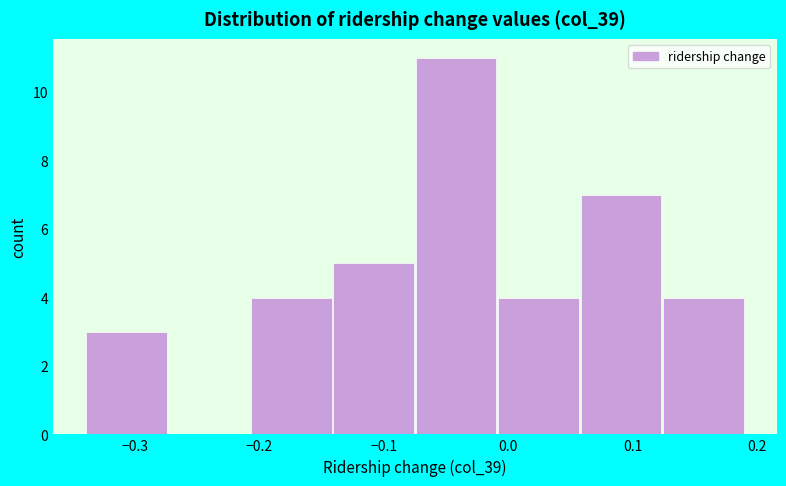

Which range on the x-axis has the tallest bar?

-0.07 to -0.01